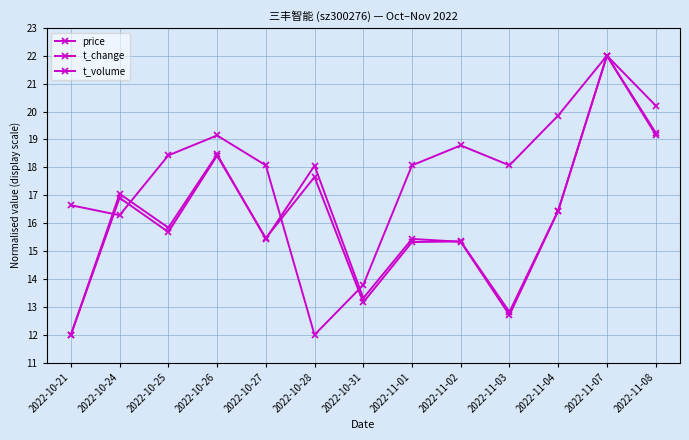

What is the difference between the price values at 2022-11-04 and 2022-11-07?

2.1